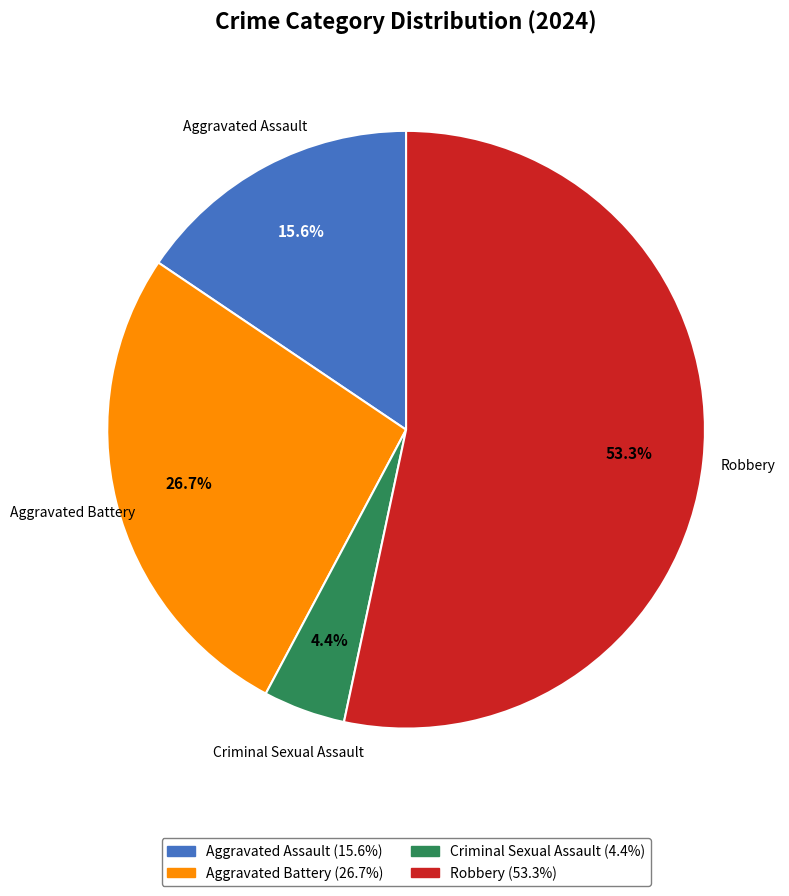

Does any single category account for the majority?

Yes